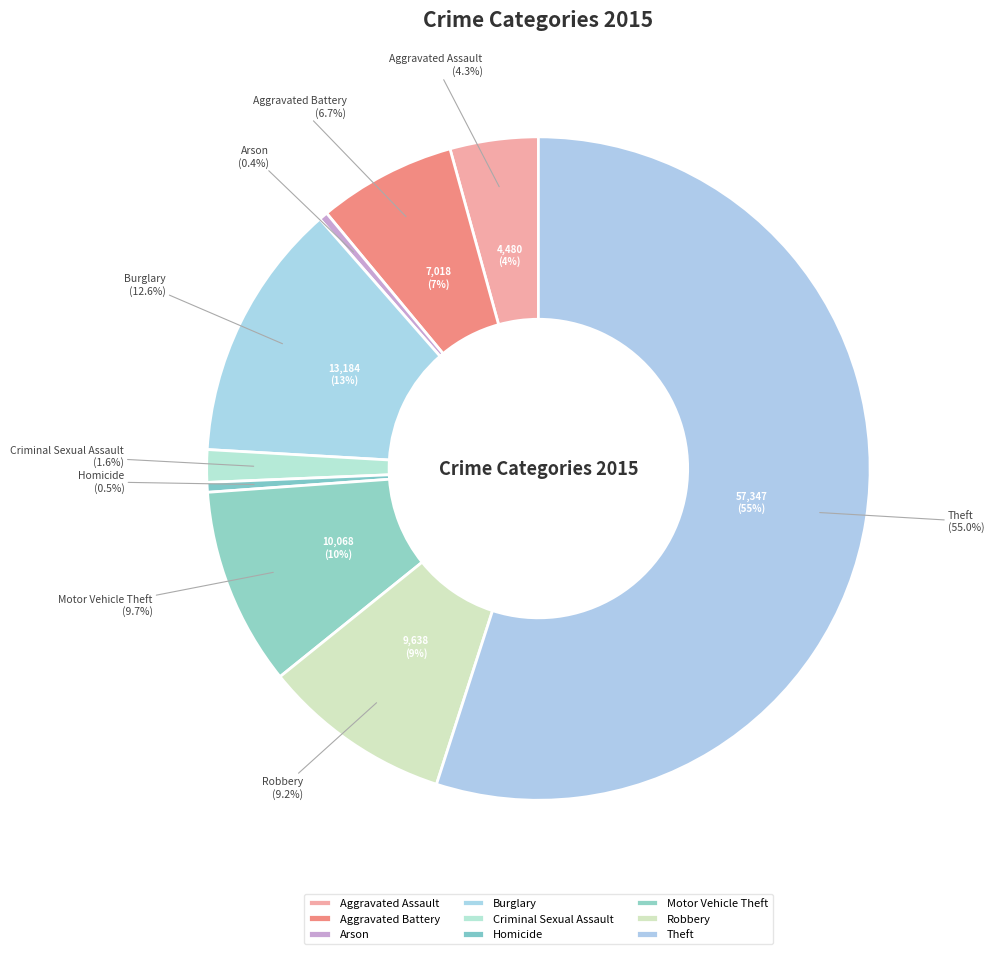

To the nearest percent, what portion does Robbery represent?

9%